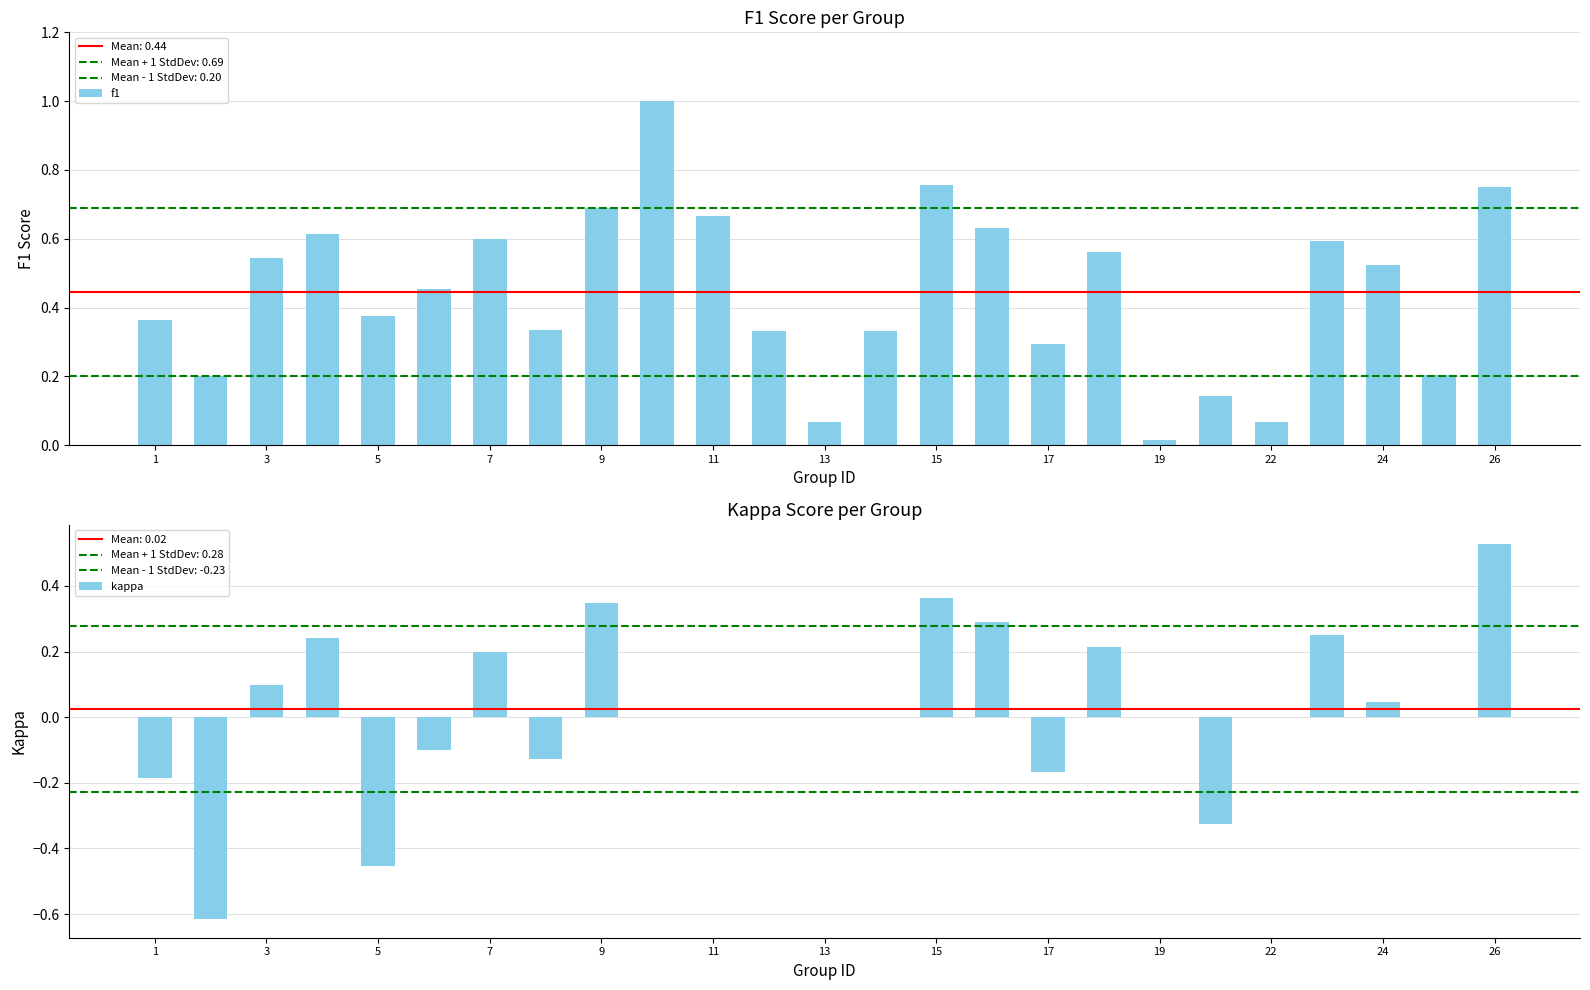

What is the difference between the maximum and second lowest values in the f1 series?

0.9